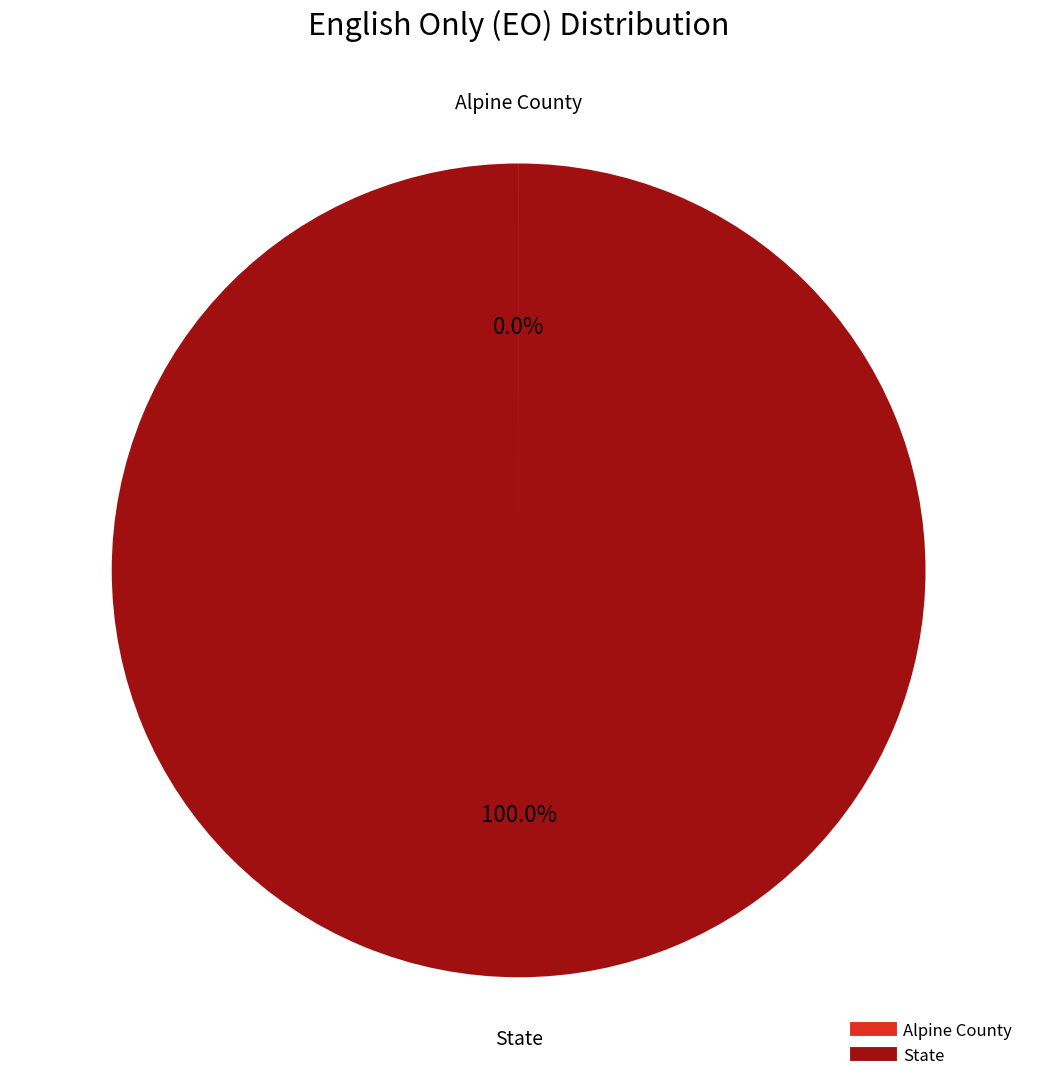

Which slice represents more than half of the pie?

State